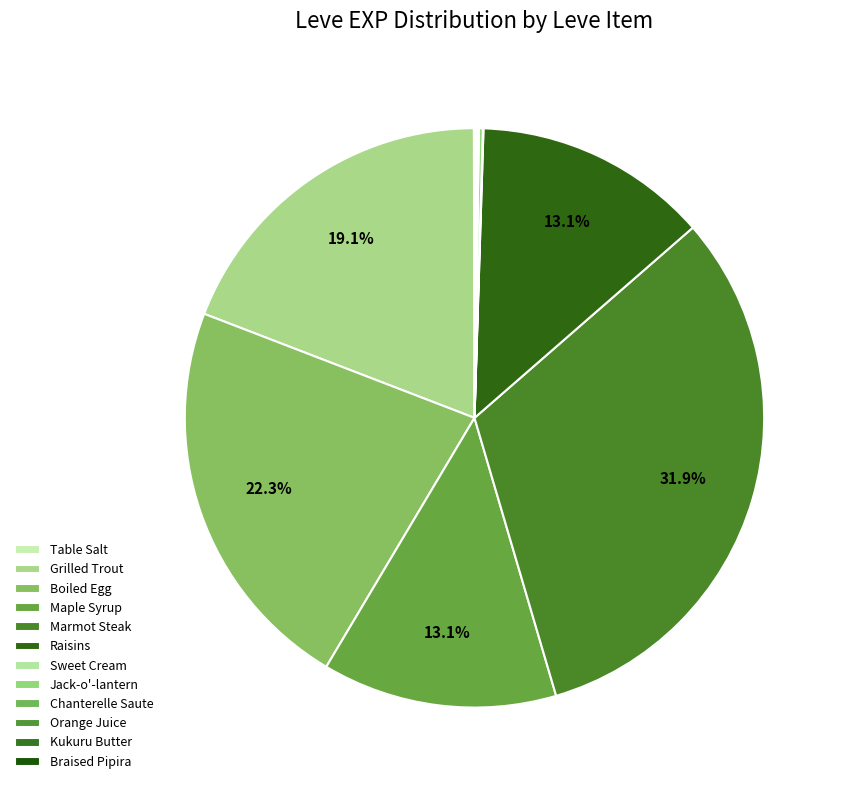

Is Kukuru Butter the majority of the pie?

No